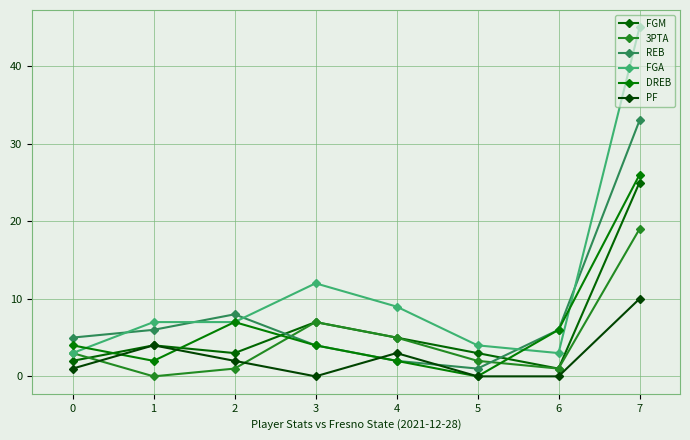

Which category has the highest value across all series?

7